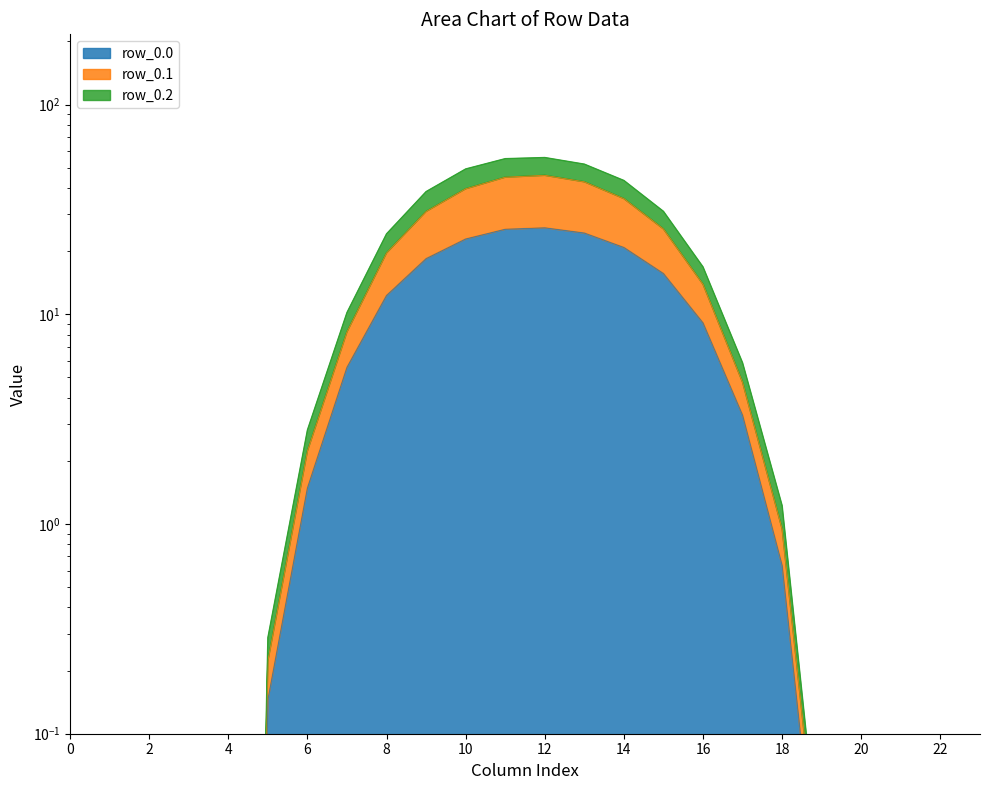

Reading left to right, what are all the values shown in this chart?

row_0.0: 0.0	0.0	0.0	0.0	0.0	0.1	1.5	5.6	12.3	18.4	22.8	25.4	25.8	24.4	20.8	15.6	9.1	3.3	0.6	0.0	0.0	0.0	0.0	0.0
row_0.1: 0.0	0.0	0.0	0.0	0.0	0.2	2.2	8.2	19.6	30.9	39.7	45.0	46.0	42.8	35.6	25.5	13.9	4.7	0.9	0.0	0.0	0.0	0.0	0.0
row_0.2: 0.0	0.0	0.0	0.0	0.0	0.3	2.8	10.2	24.2	38.5	49.3	55.2	55.9	52.0	43.4	30.9	16.8	5.9	1.2	0.0	0.0	0.0	0.0	0.0